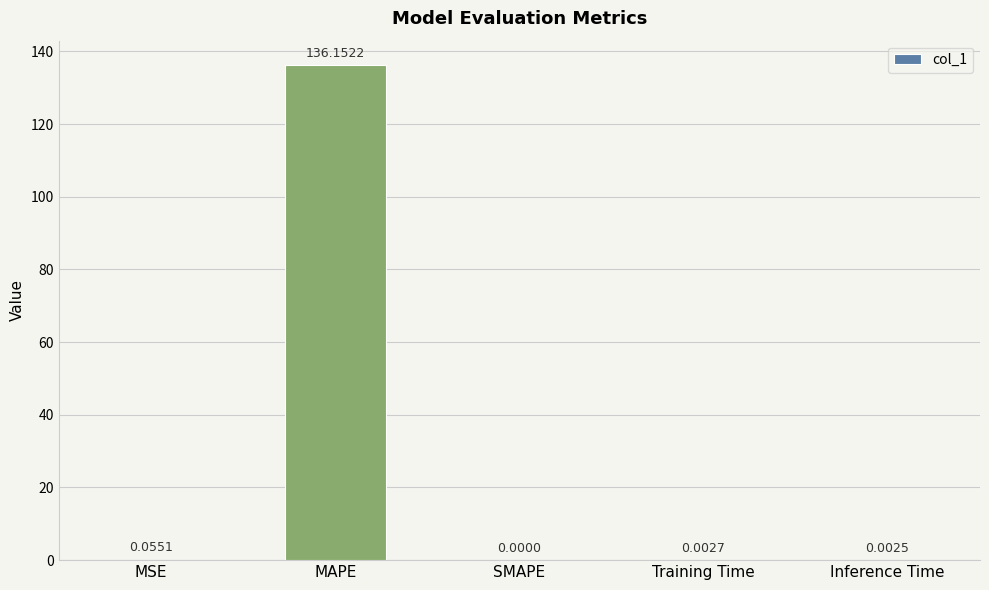

At which category does the chart reach its peak across all series?

MAPE